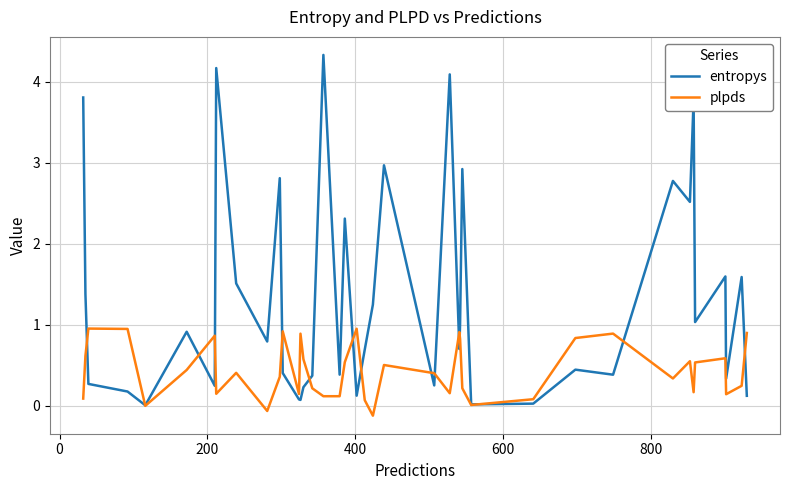

How many lines are shown in the chart?

2